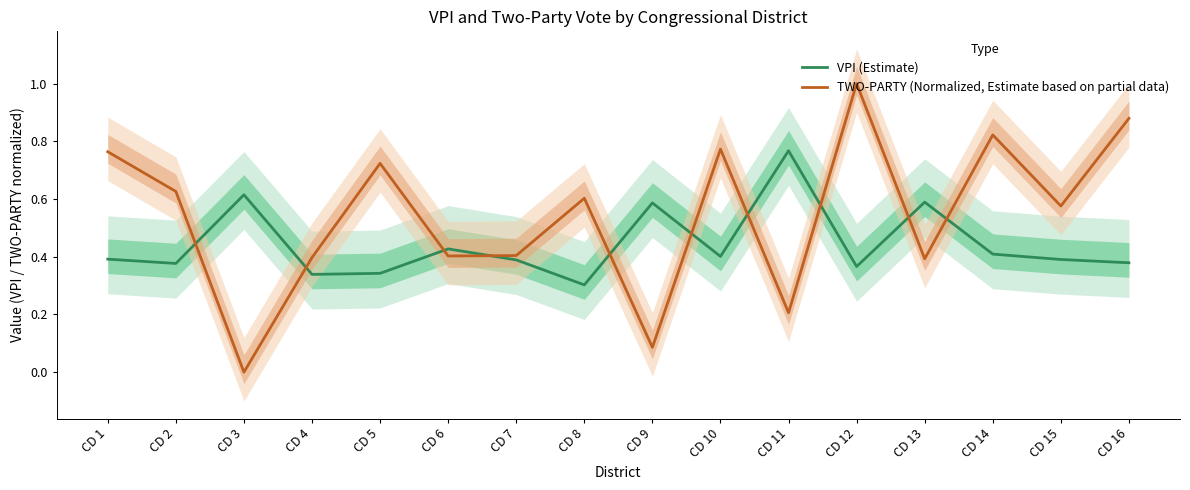

Reading right to left, list all the values displayed in this chart.

VPI (Estimate): CD 16=0.4	CD 15=0.4	CD 14=0.4	CD 13=0.6	CD 12=0.4	CD 11=0.8	CD 10=0.4	CD 9=0.6	CD 8=0.3	CD 7=0.4	CD 6=0.4	CD 5=0.3	CD 4=0.3	CD 3=0.6	CD 2=0.4	CD 1=0.4
TWO-PARTY (Normalized, Estimate based on partial data): CD 16=0.9	CD 15=0.6	CD 14=0.8	CD 13=0.4	CD 12=1.0	CD 11=0.2	CD 10=0.8	CD 9=0.1	CD 8=0.6	CD 7=0.4	CD 6=0.4	CD 5=0.7	CD 4=0.4	CD 3=0.0	CD 2=0.6	CD 1=0.8